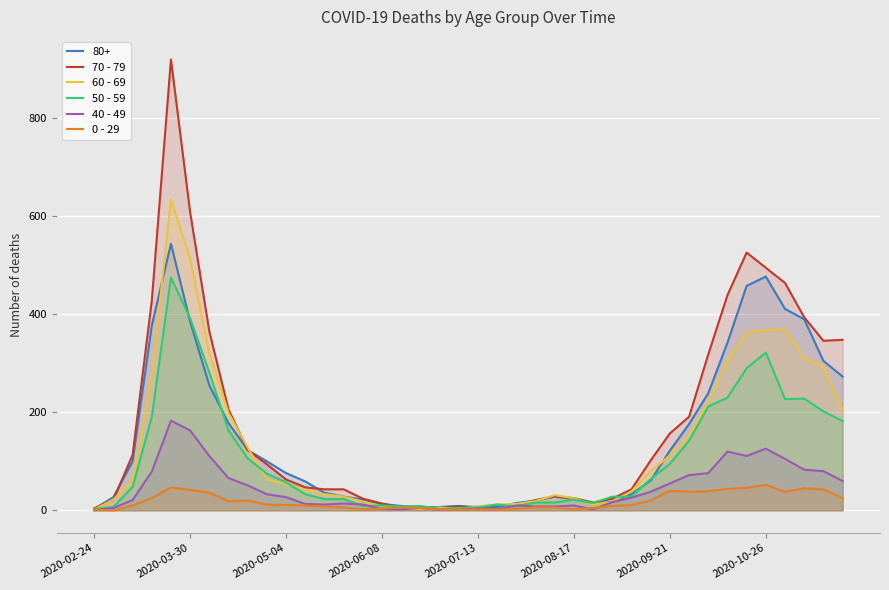

Is it true that 0 - 29 equals 12 at 9?

True